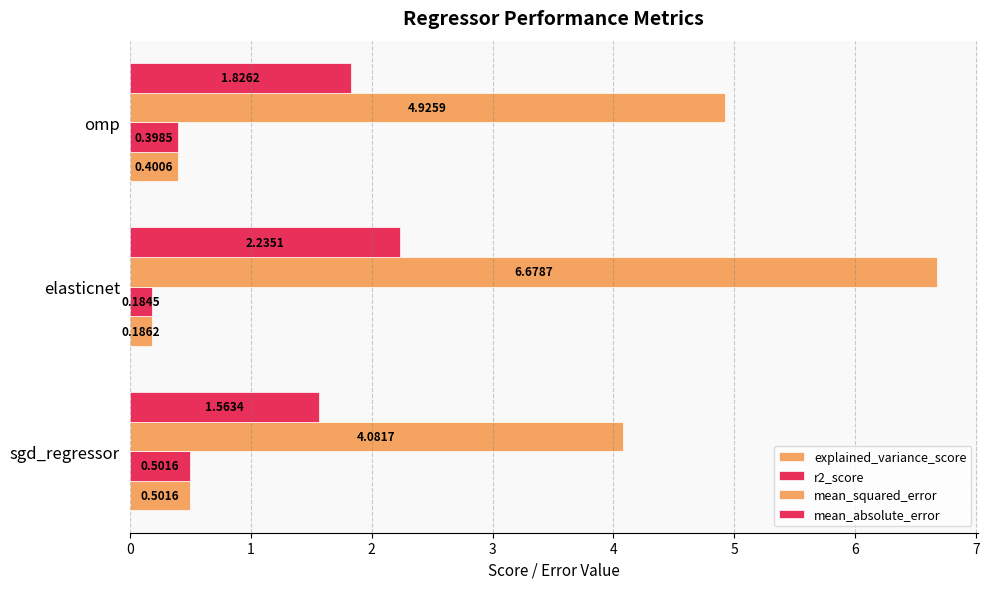

How many series are shown in this chart?

4